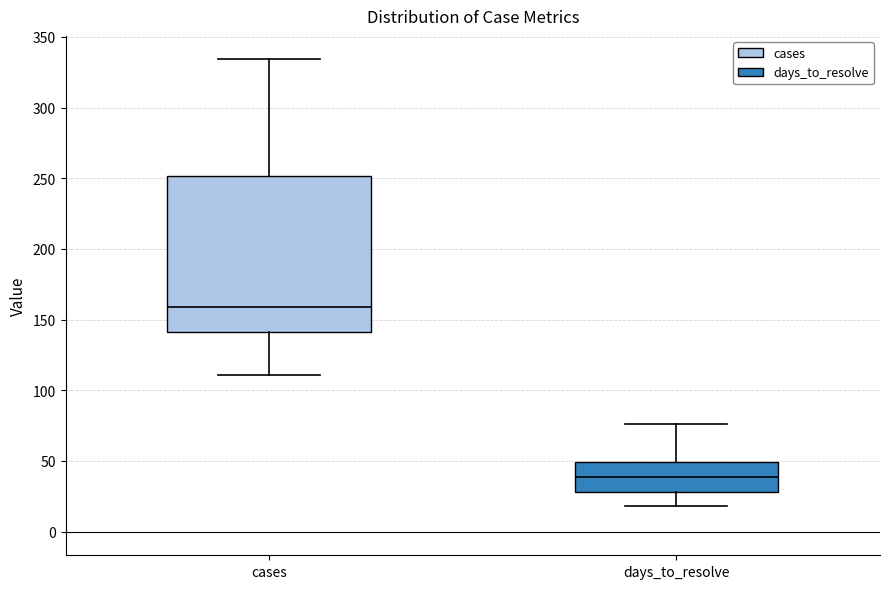

Reading left to right, read every box against the y-axis: the position of its median line, the range the box covers, and the ends of its whiskers. The values are not printed on the chart, so give them approximately, as read against the axis.

cases: median 160, box 140 to 250, whiskers 110 to 335
days_to_resolve: median 40, box 30 to 50, whiskers 20 to 75